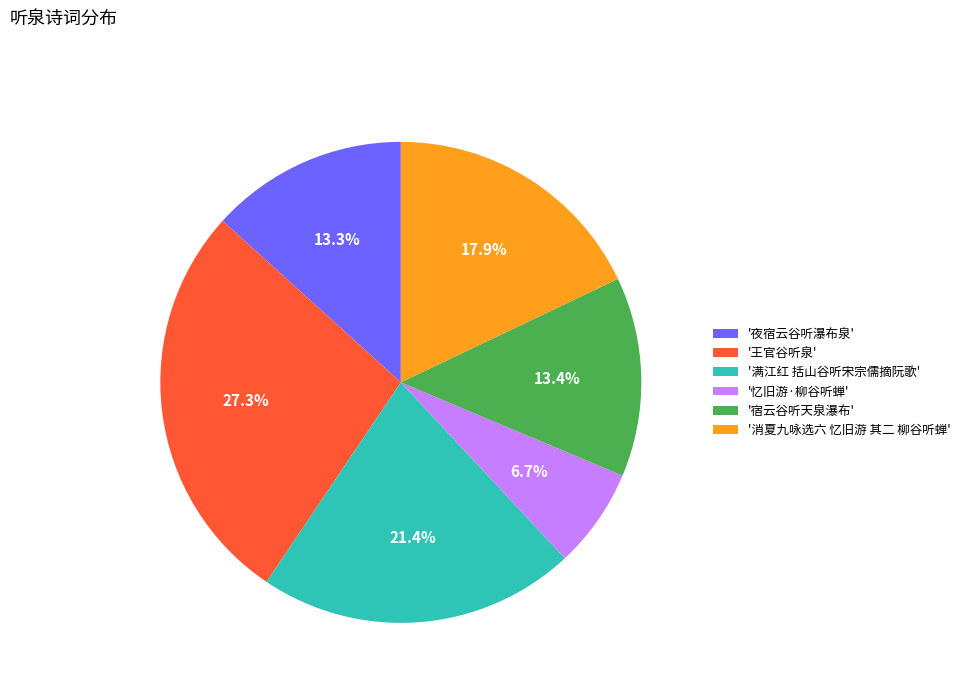

Is there any slice that represents more than half of the pie?

No